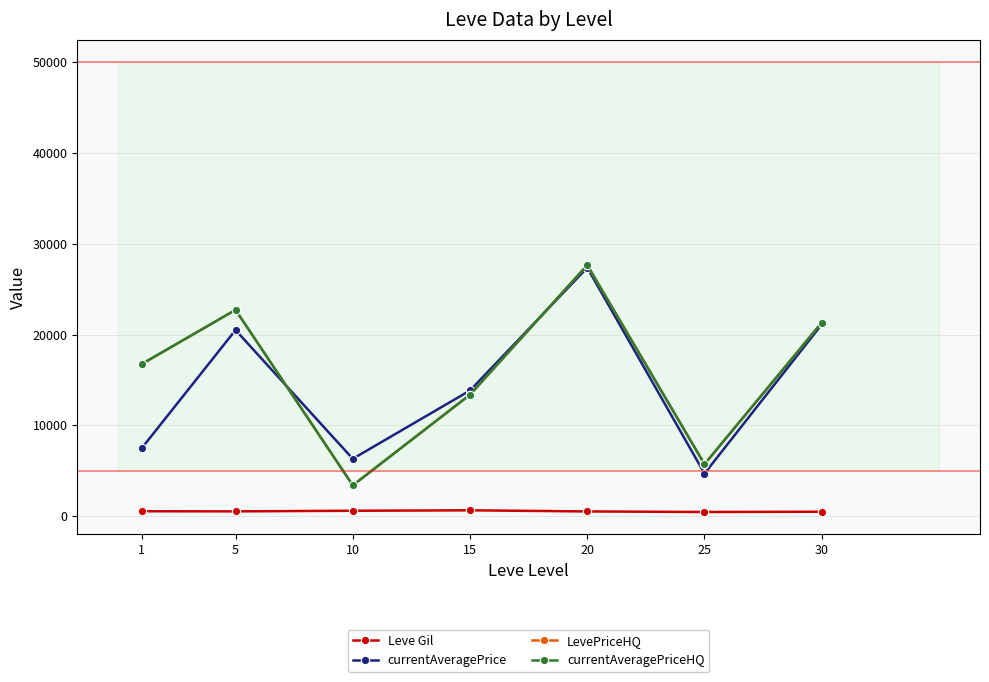

At which category does Leve Gil reach its first local valley?

5